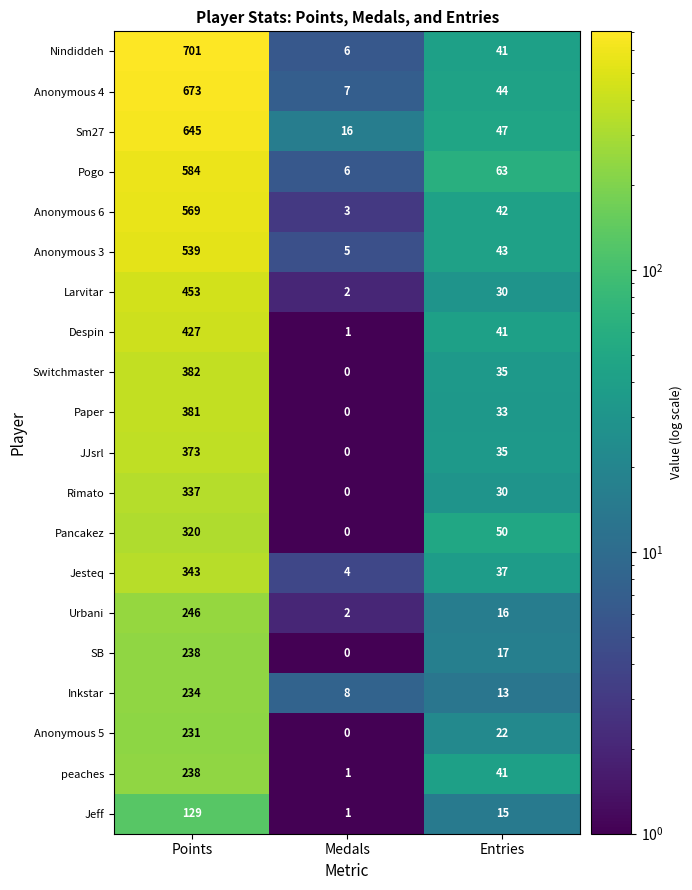

Which category has the lowest value across all series?

Medals